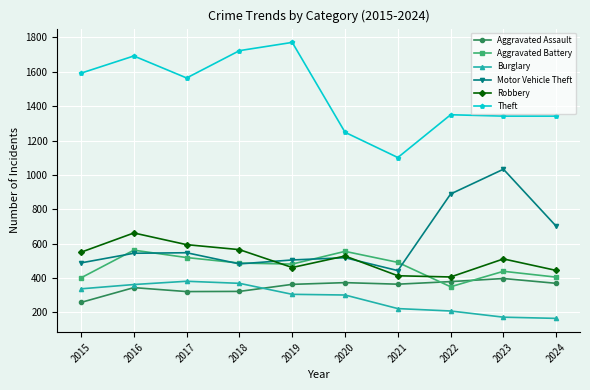

How many lines are shown in the chart?

6